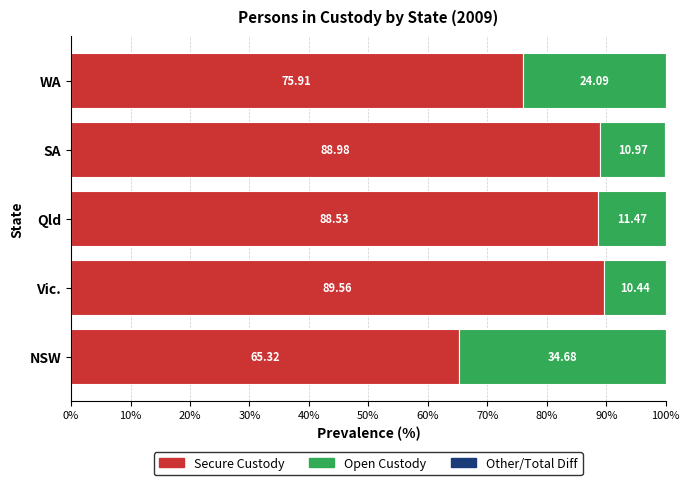

What is the total value across all series at SA?

100.0